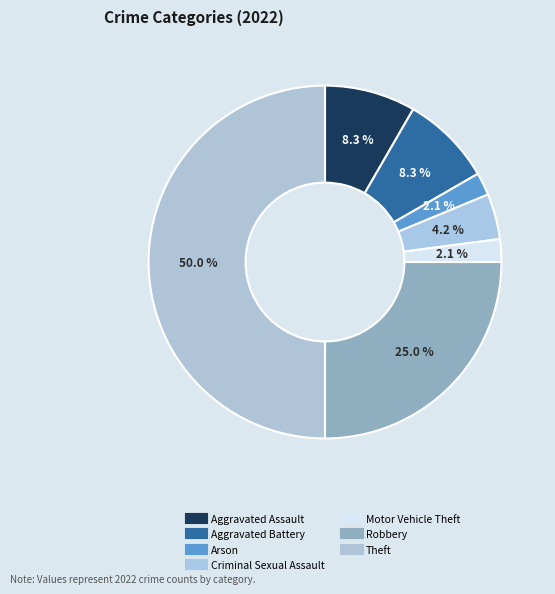

How many segments does this pie chart have?

7